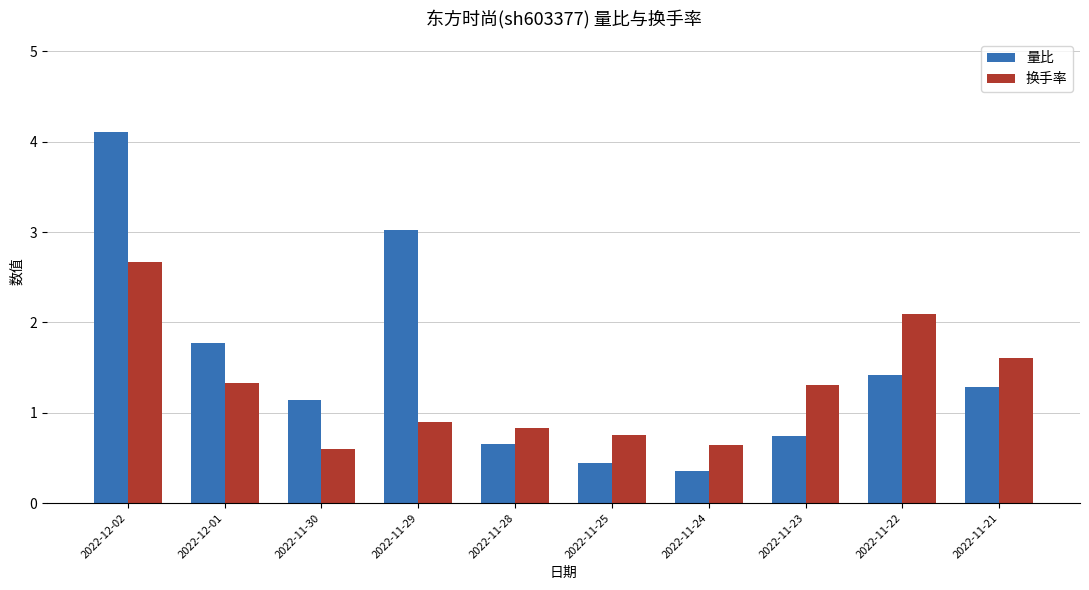

Does the chart contain stacked bars?

No